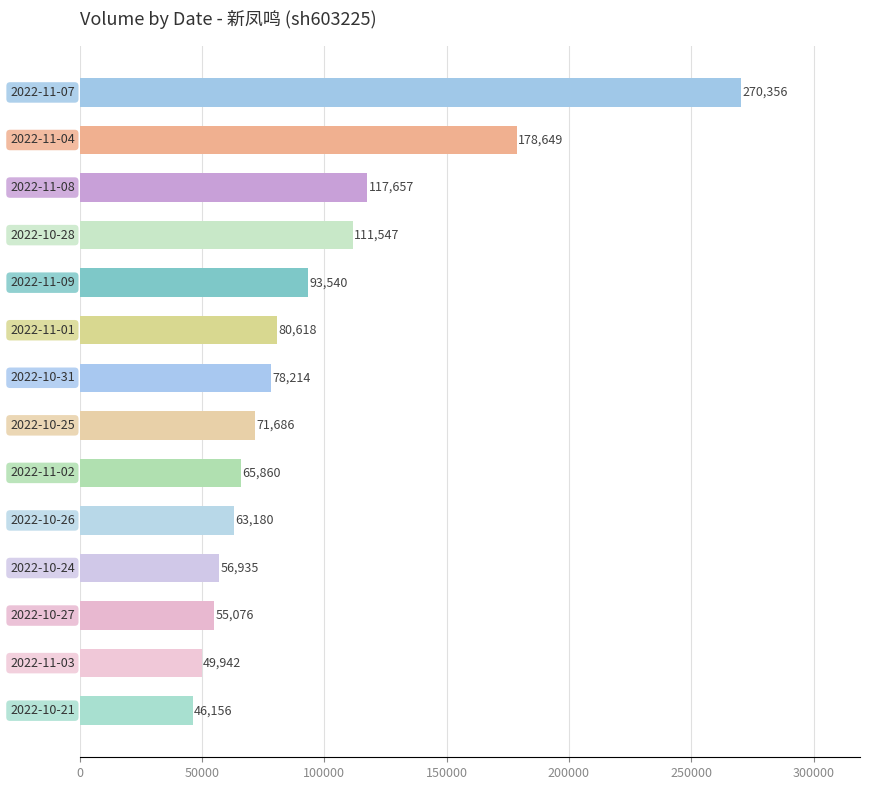

What is the difference between the maximum and minimum values?

224200